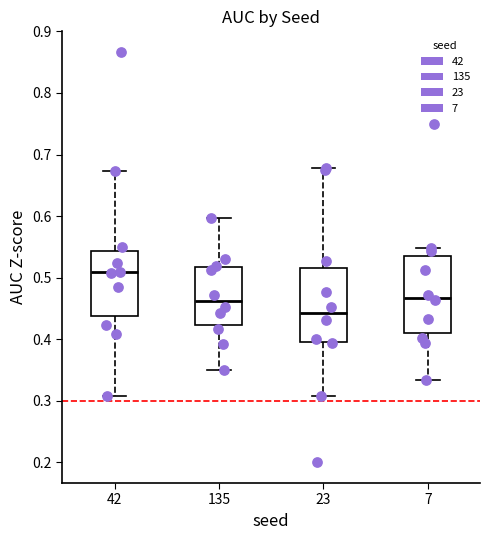

Which box's median line is the highest?

42